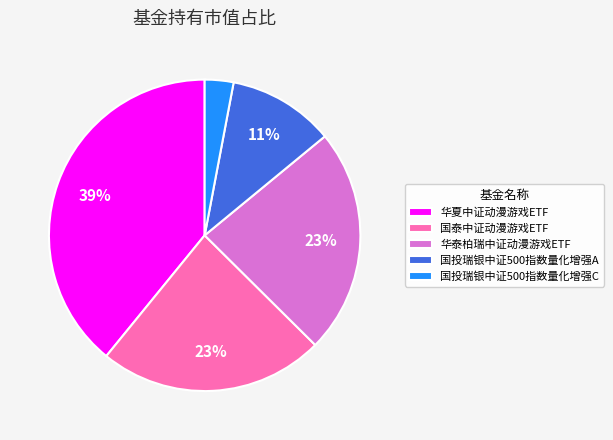

To the nearest percent, what is the combined percentage of 国泰中证动漫游戏ETF and 国投瑞银中证500指数量化增强A?

34%